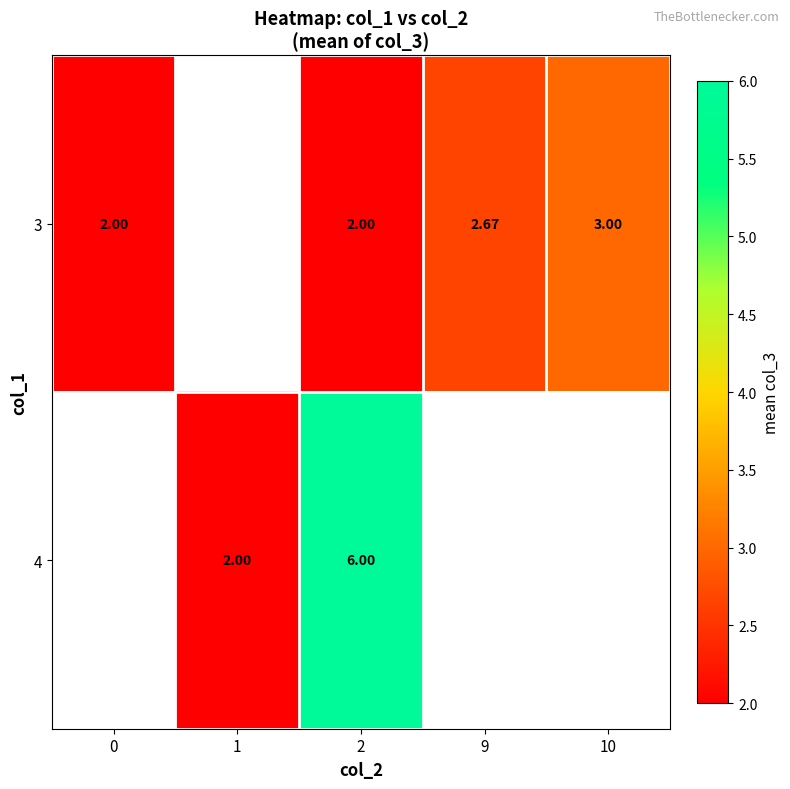

The 3 series shows 1.0 at 9. True or false?

False